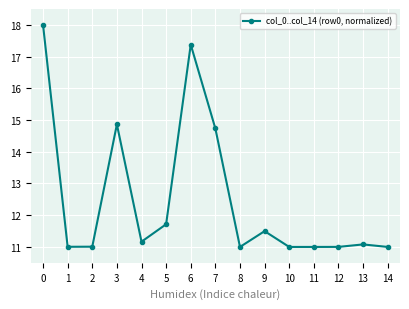

What is the difference between the maximum and minimum values?

7.0